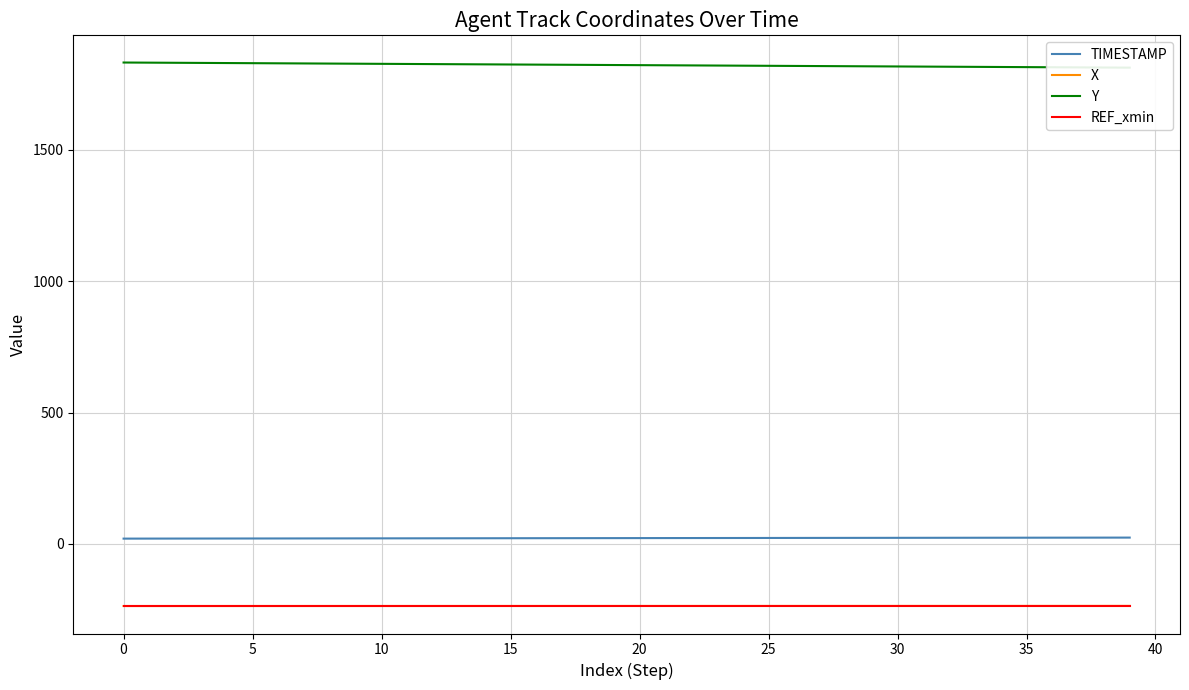

Is it true that X equals -382.1 at 27?

False